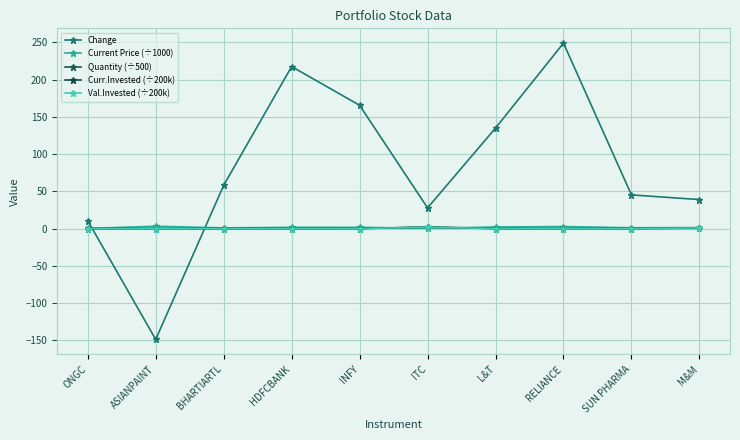

Which series has the largest total across all categories?

Change